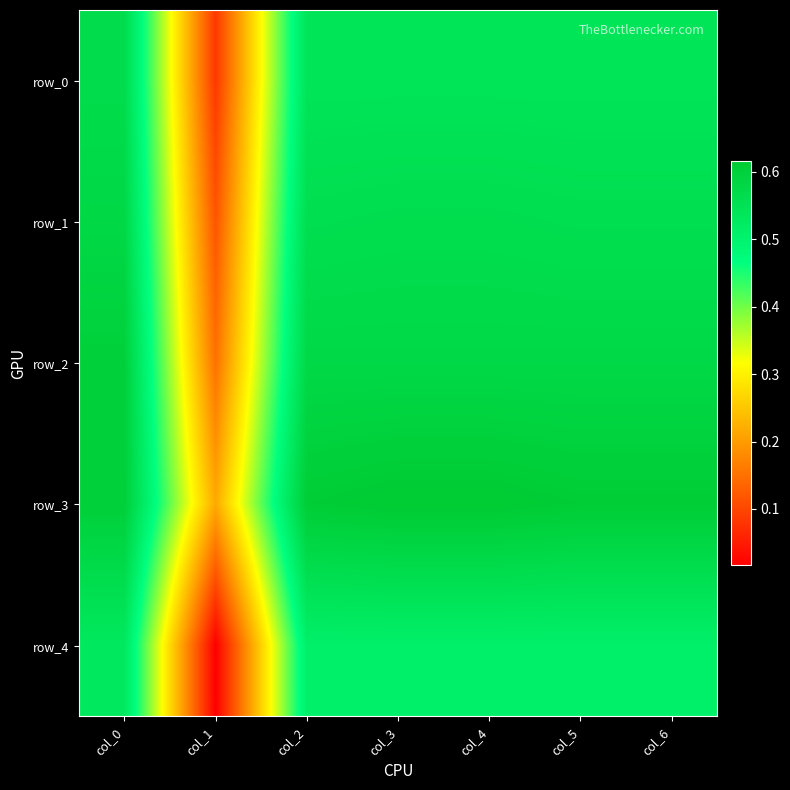

Reading left to right, transcribe all the data shown in this chart.

row_0: col_0=0.6	col_1=0.1	col_2=0.5	col_3=0.5	col_4=0.5	col_5=0.5	col_6=0.5
row_1: col_0=0.6	col_1=0.1	col_2=0.6	col_3=0.6	col_4=0.6	col_5=0.6	col_6=0.6
row_2: col_0=0.6	col_1=0.1	col_2=0.6	col_3=0.6	col_4=0.6	col_5=0.6	col_6=0.6
row_3: col_0=0.6	col_1=0.2	col_2=0.6	col_3=0.6	col_4=0.6	col_5=0.6	col_6=0.6
row_4: col_0=0.5	col_1=0.0	col_2=0.5	col_3=0.5	col_4=0.5	col_5=0.5	col_6=0.5